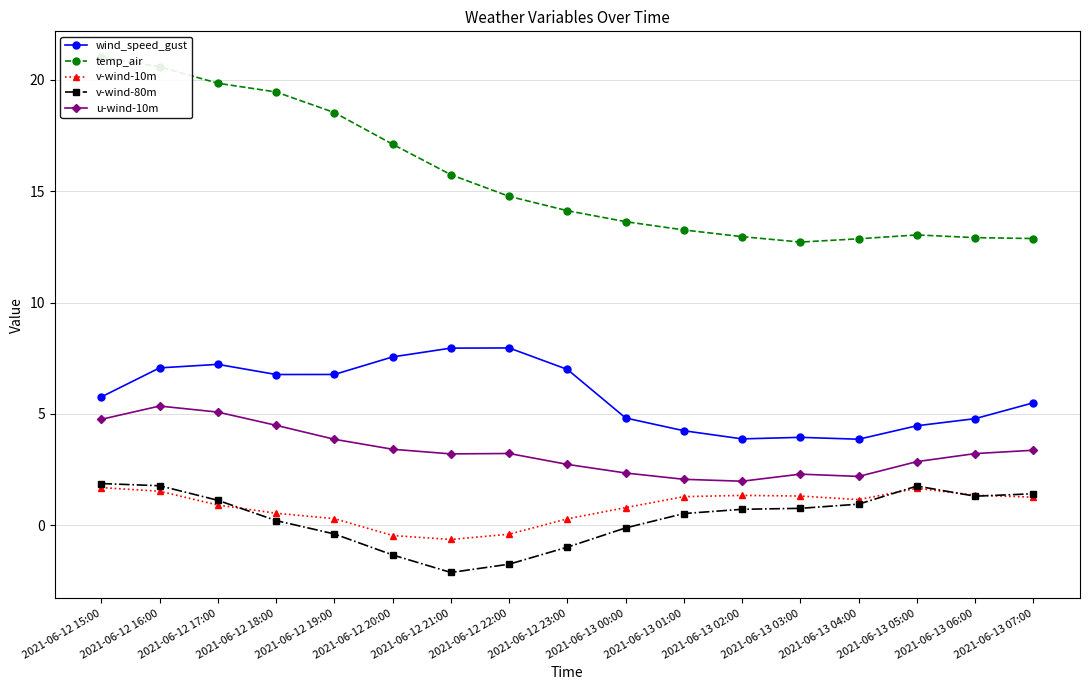

What is the spread (max minus min) of values at 2021-06-12 20:00?

18.4